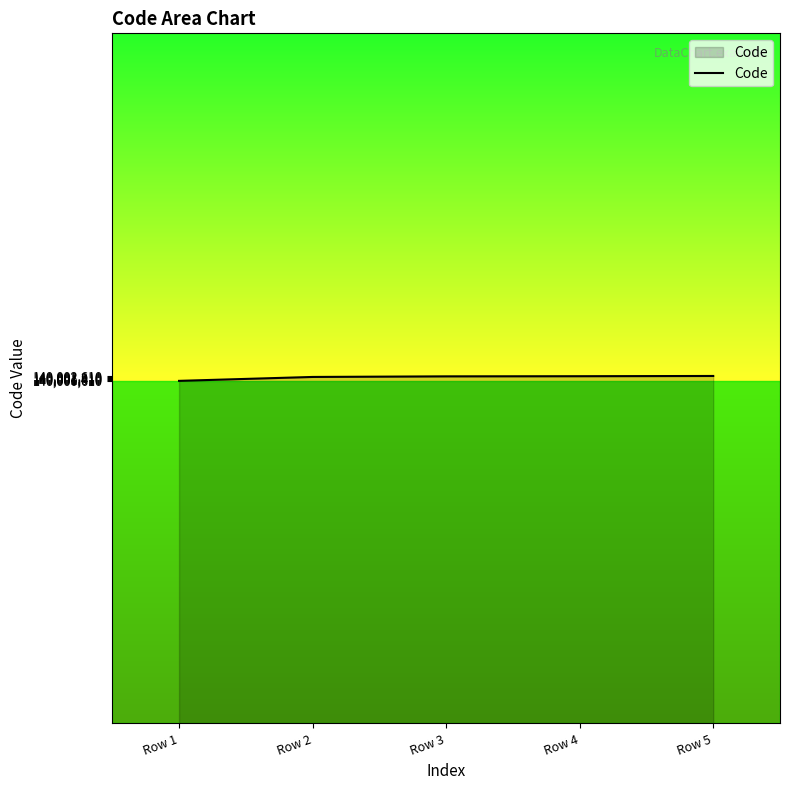

Approximately how many times larger is the value at Row 1 compared to Row 4?

1.0